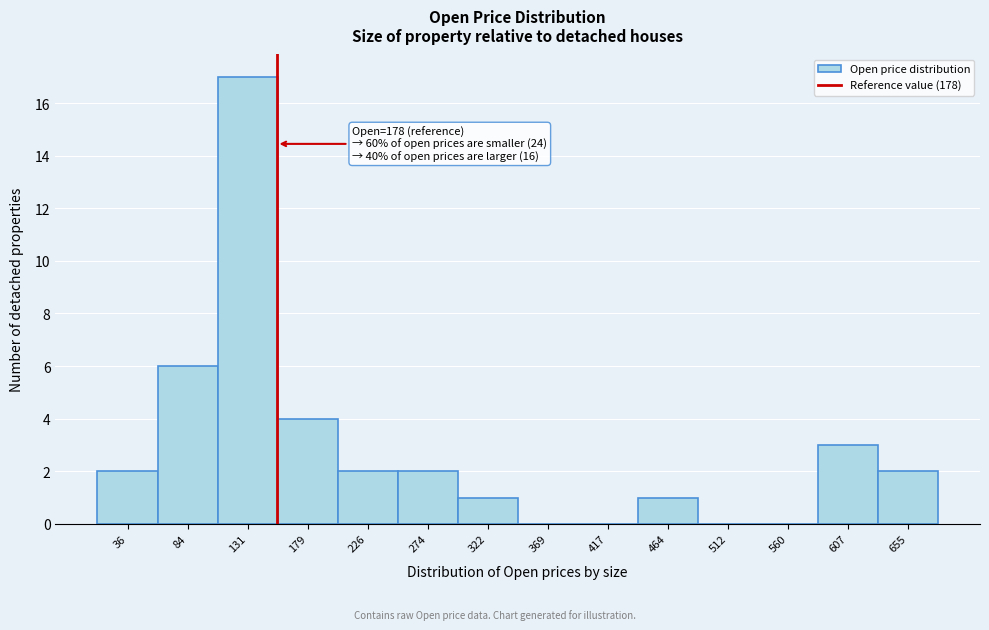

Reading right to left, what are all the values shown in this chart?

655=2	607=3	560=0	512=0	464=1	417=0	369=0	322=1	274=2	226=2	179=4	131=17	84=6	36=2